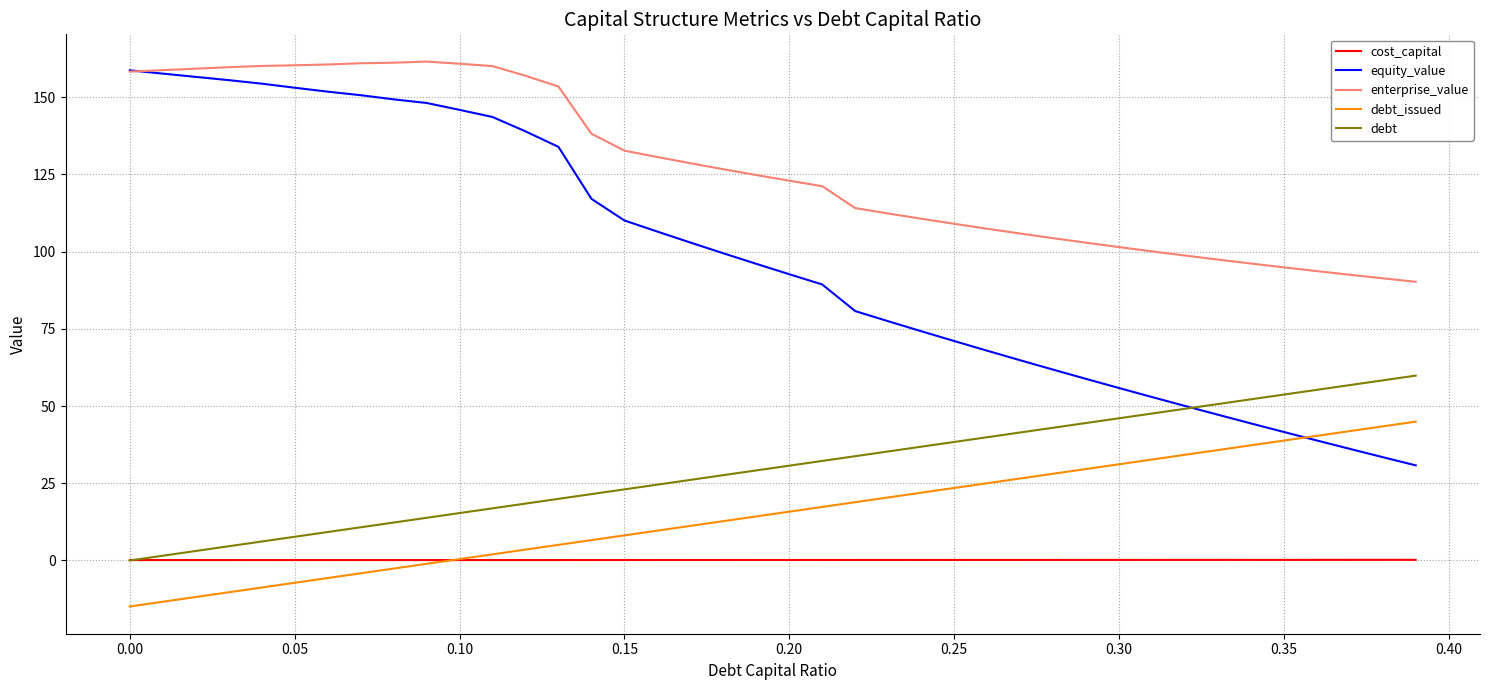

What is the greatest value displayed?

161.6